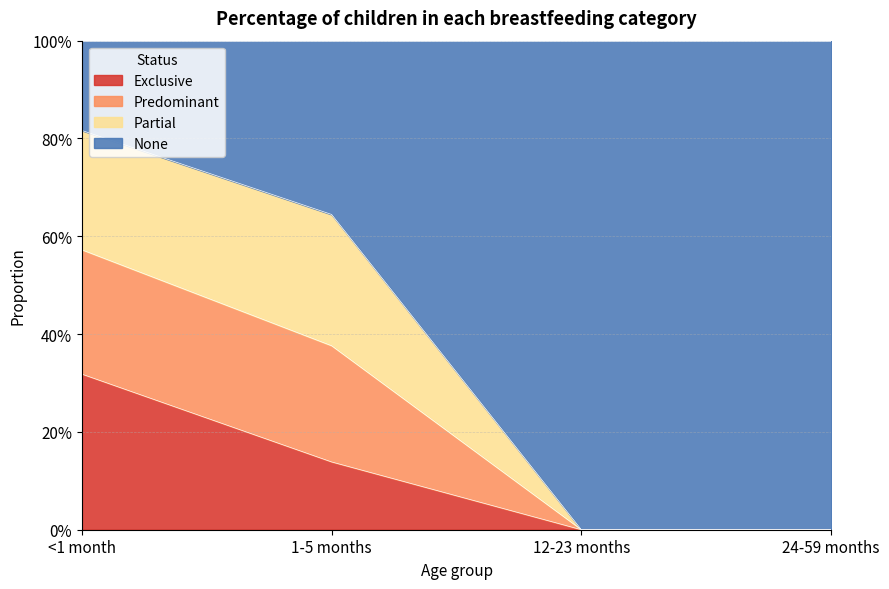

True or false: Exclusive has a value of 0.1 at <1 month.

False